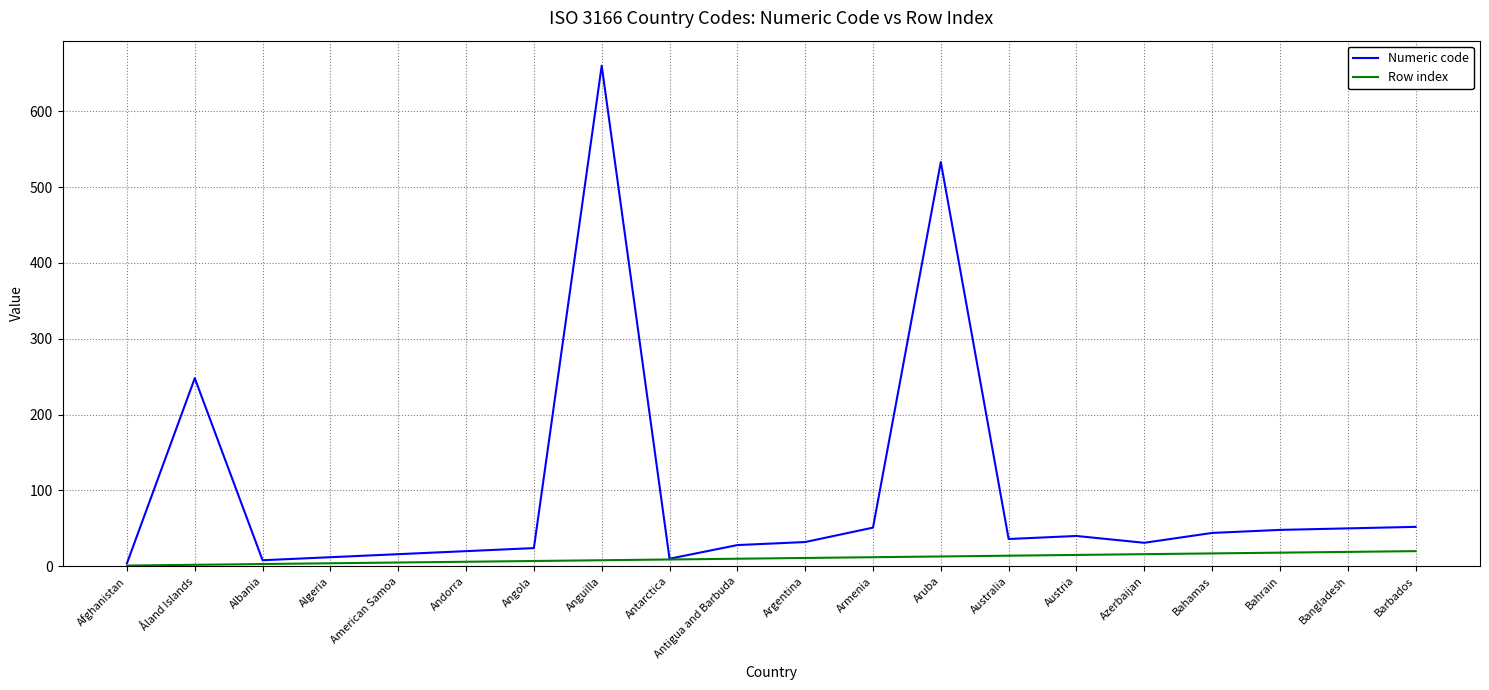

Between Antarctica and Argentina, which series saw the biggest shift?

Numeric code